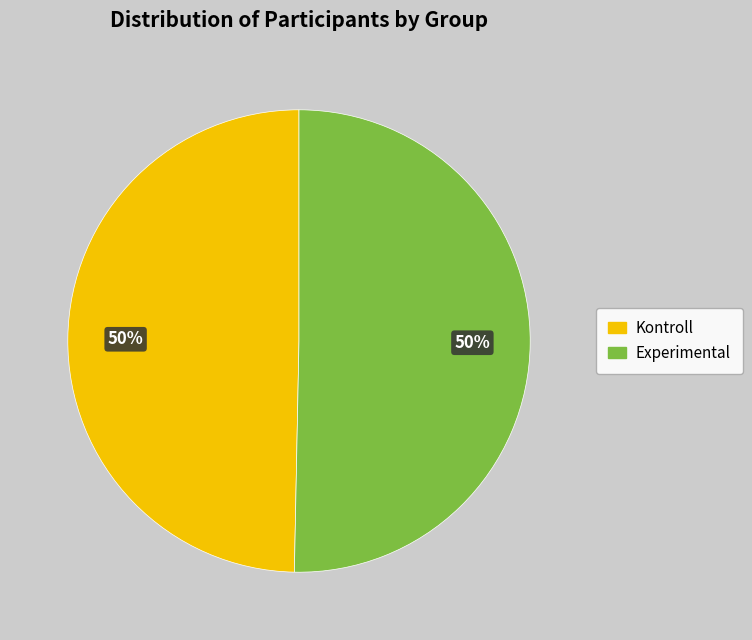

Count the number of slices in the pie.

2